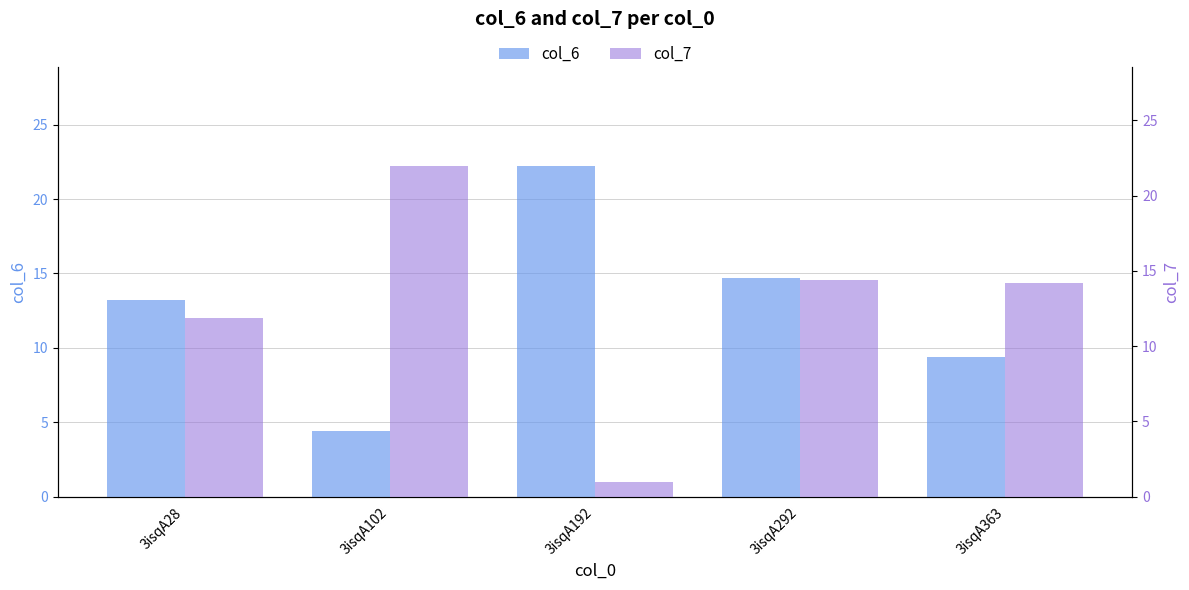

Reading left to right, extract all data points from this chart.

col_6: 13.2	4.4	22.2	14.7	9.4
col_7: 11.8	22.0	1.0	14.4	14.2